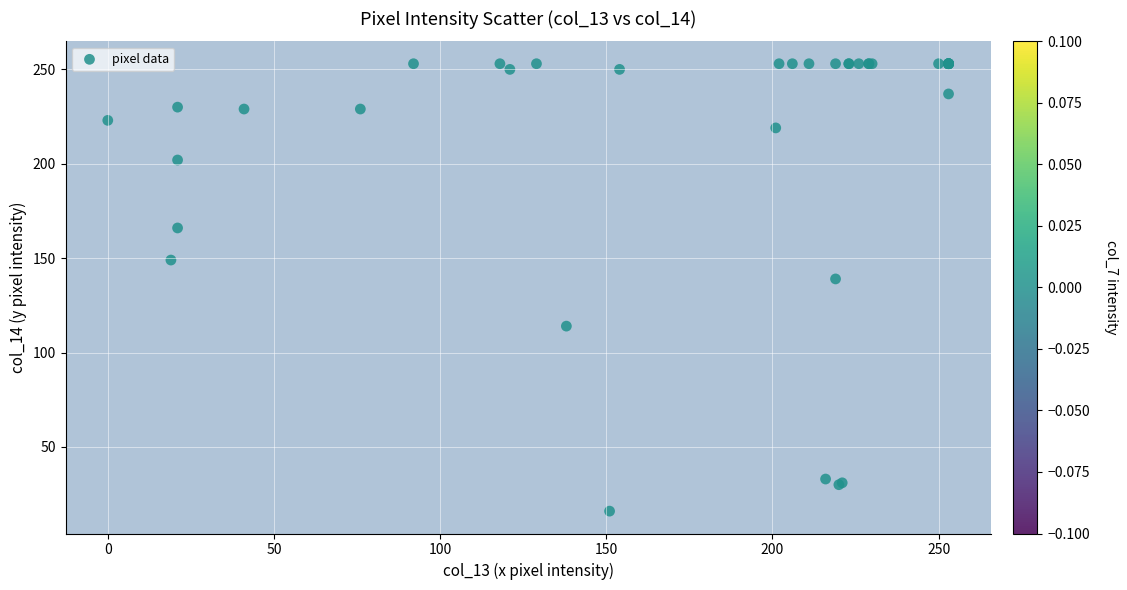

What Y value in the scatter plot is closest to 134?

139